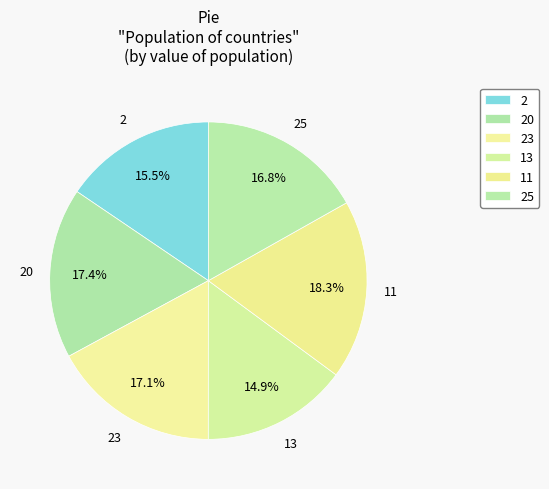

How many slices are in this pie chart?

6